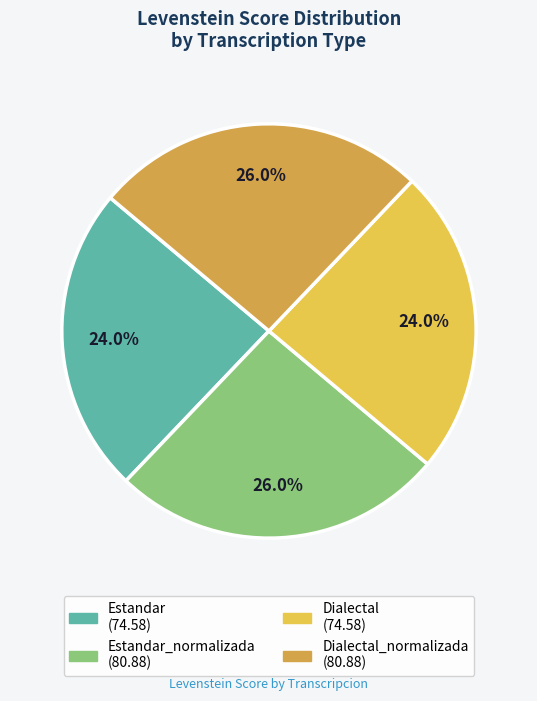

Is there any slice that represents more than half of the pie?

No